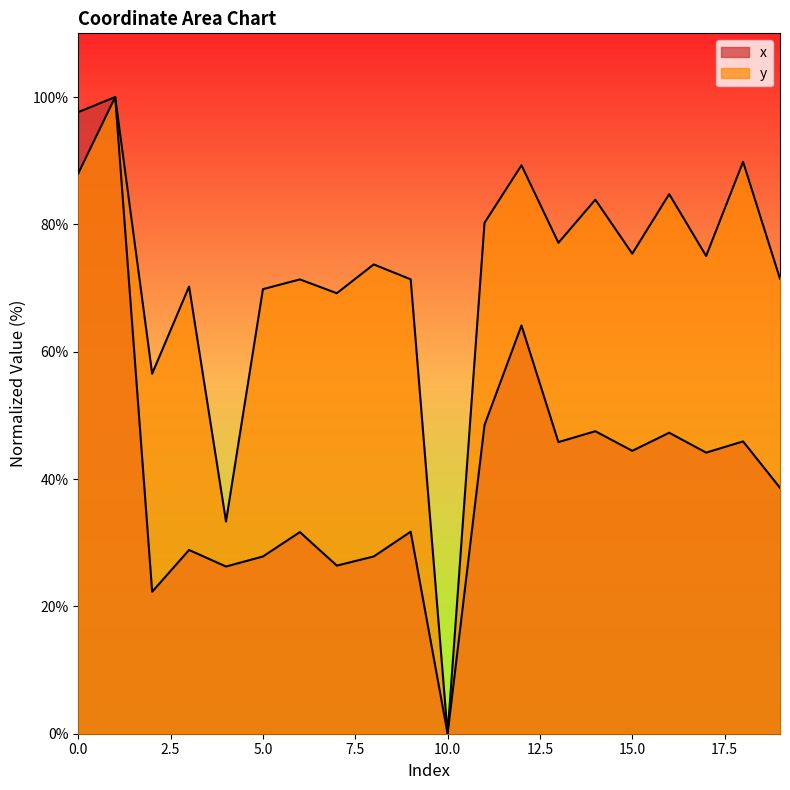

The value of y at 16 is 84.8. True or false?

True